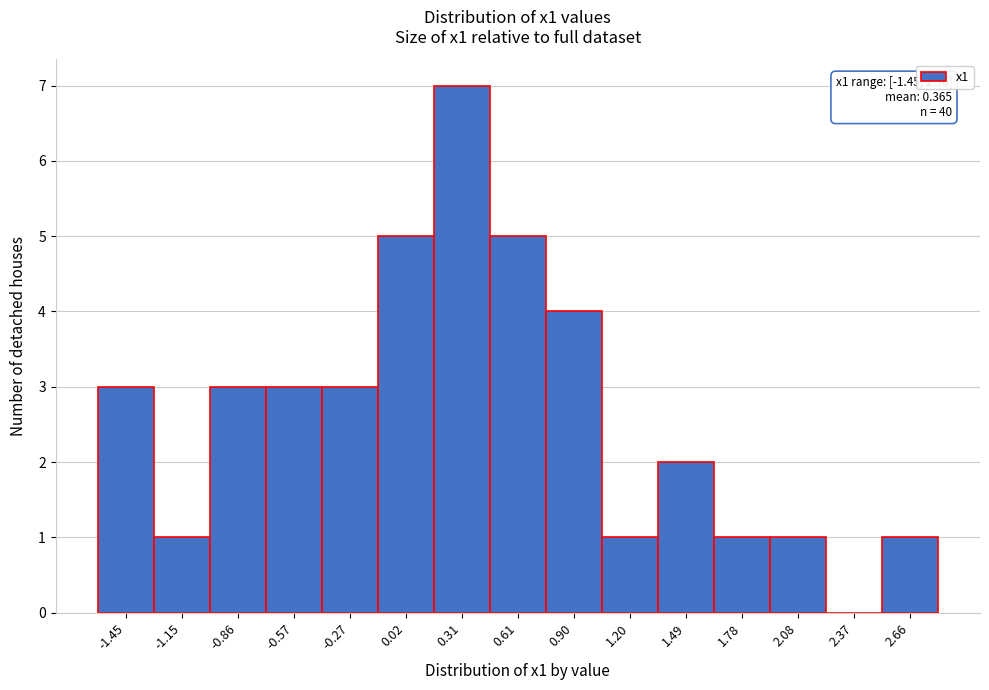

Reading left to right, what are all the values shown in this chart?

-1.45=3	-1.15=1	-0.86=3	-0.57=3	-0.27=3	0.02=5	0.31=7	0.61=5	0.90=4	1.20=1	1.49=2	1.78=1	2.08=1	2.37=0	2.66=1